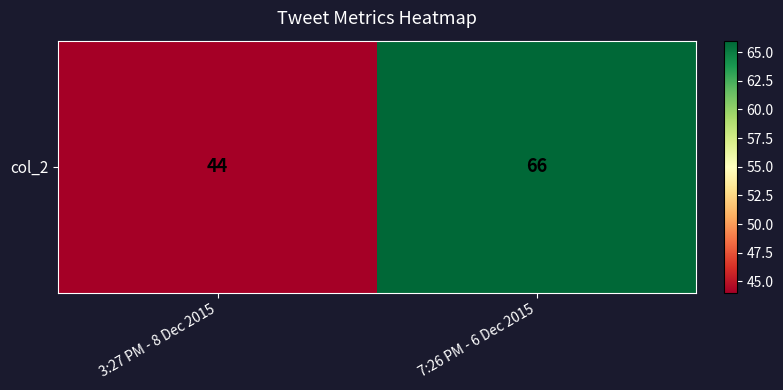

Reading left to right, what are all the values shown in this chart?

3:27 PM - 8 Dec 2015=44	7:26 PM - 6 Dec 2015=66